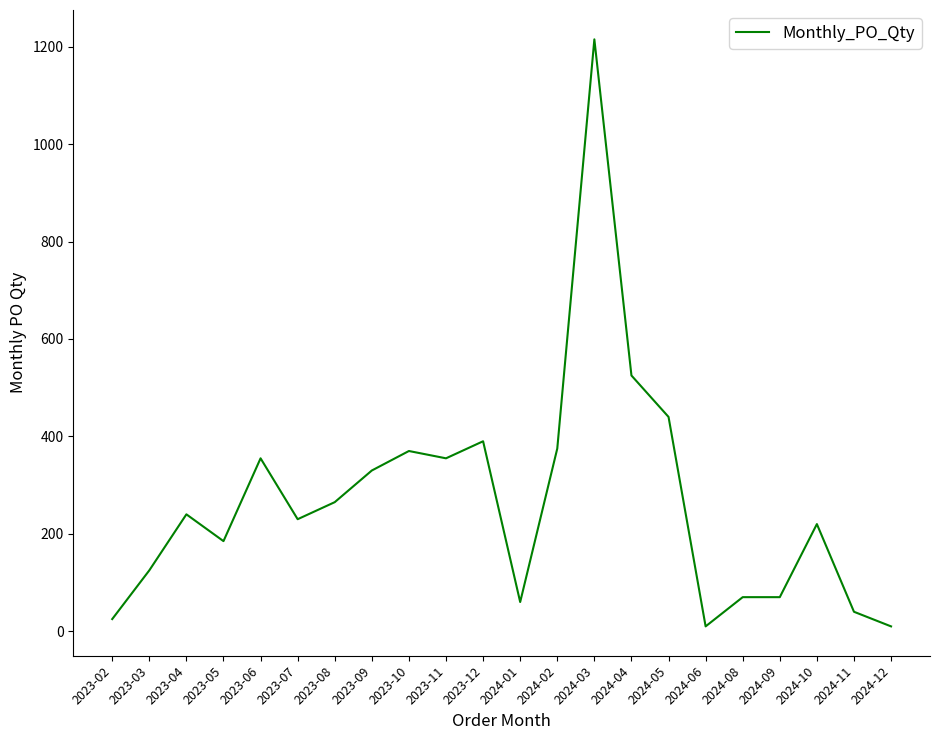

The chart shows a value of 355 at 2023-06. True or false?

True